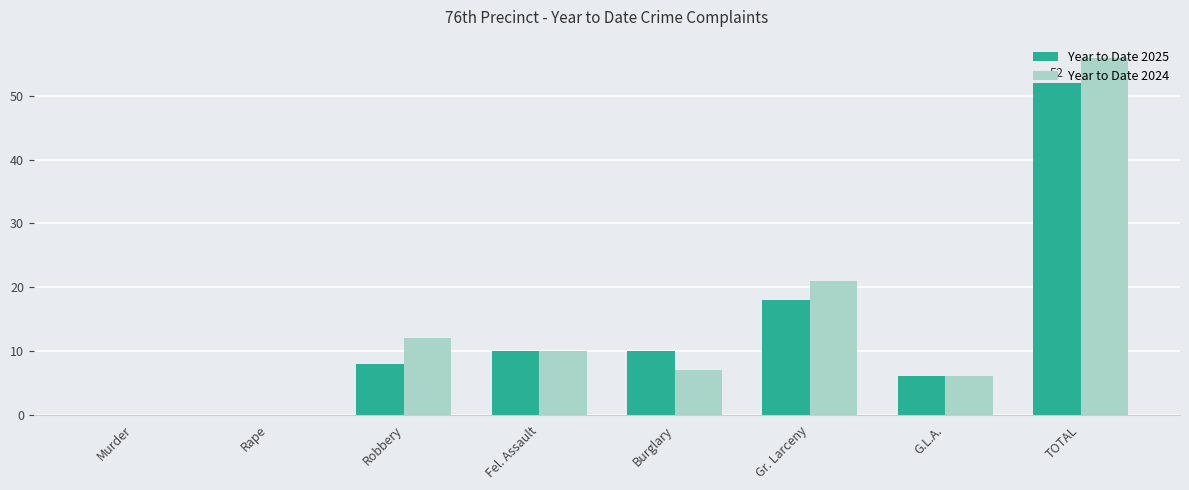

What is the difference between the Year to Date 2024 values at Fel. Assault and TOTAL?

46